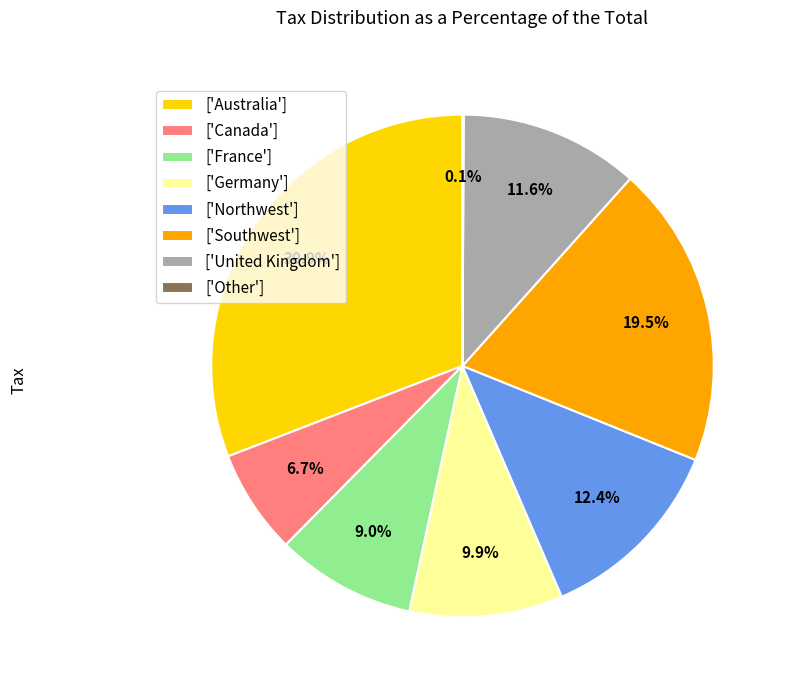

Is there a majority slice in this chart?

No